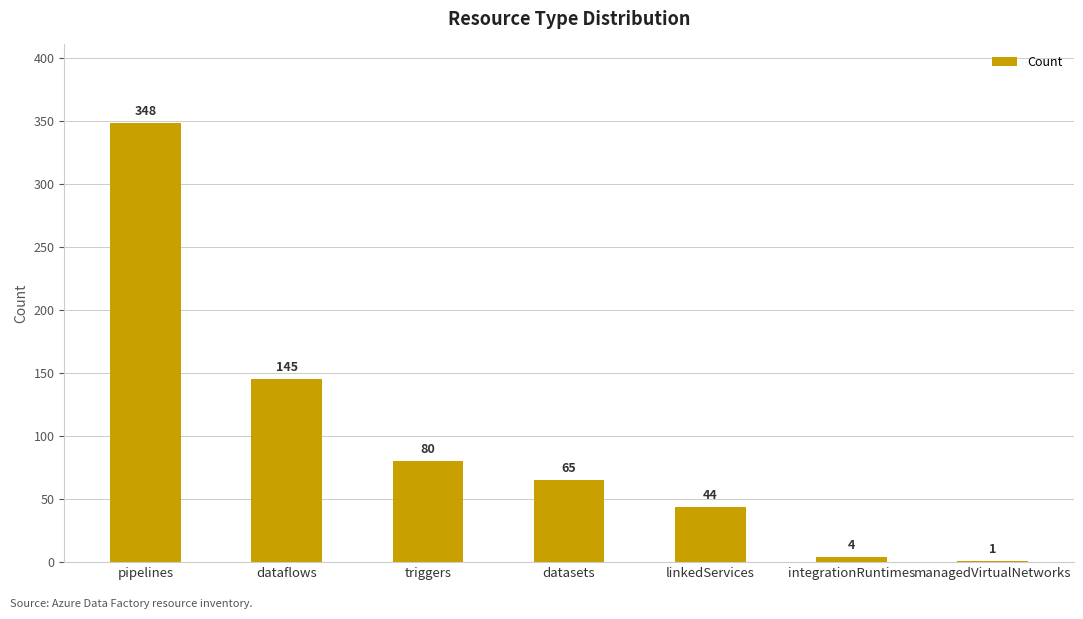

The chart shows a value of 348 at pipelines. True or false?

True